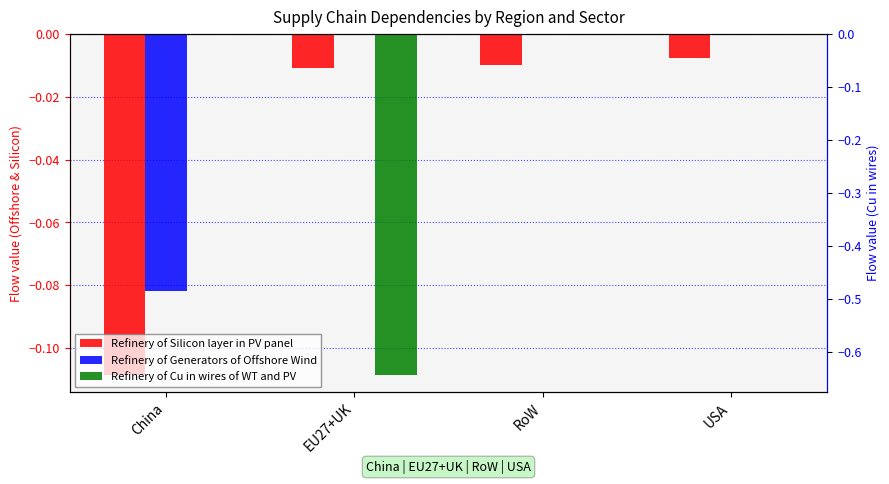

Reading left to right, extract all data points from this chart.

Refinery of Silicon layer in PV panel: China=-0.1	EU27+UK=-0.0	RoW=-0.0	USA=-0.0
Refinery of Generators of Offshore Wind: China=-0.1	EU27+UK=0.0	RoW=0.0	USA=0.0
Refinery of Cu in wires of WT and PV: China=0.0	EU27+UK=-0.6	RoW=0.0	USA=0.0